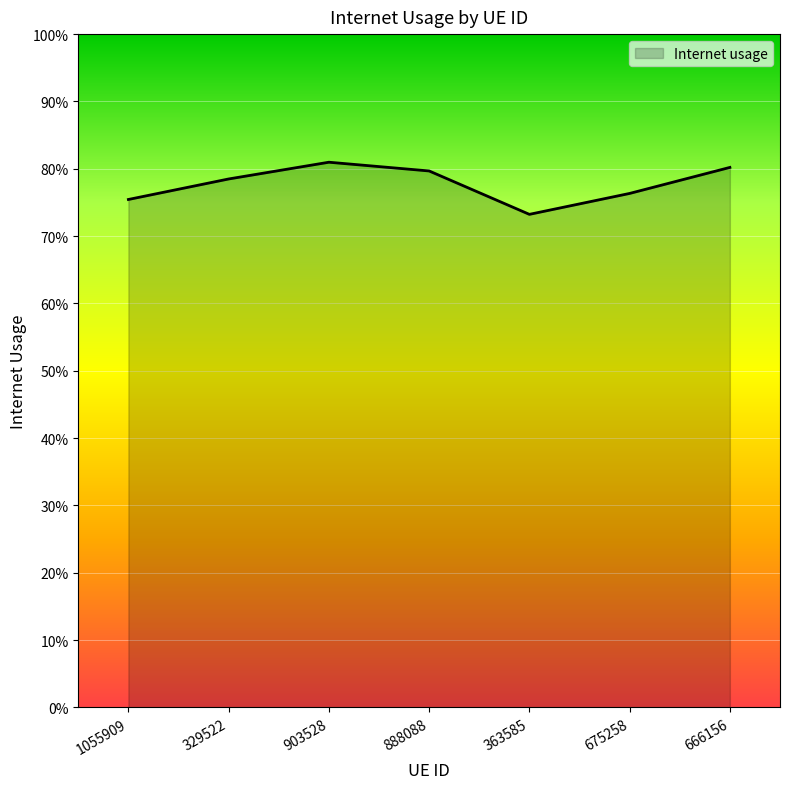

Reading left to right, transcribe all the data shown in this chart.

0.8	0.8	0.8	0.8	0.7	0.8	0.8